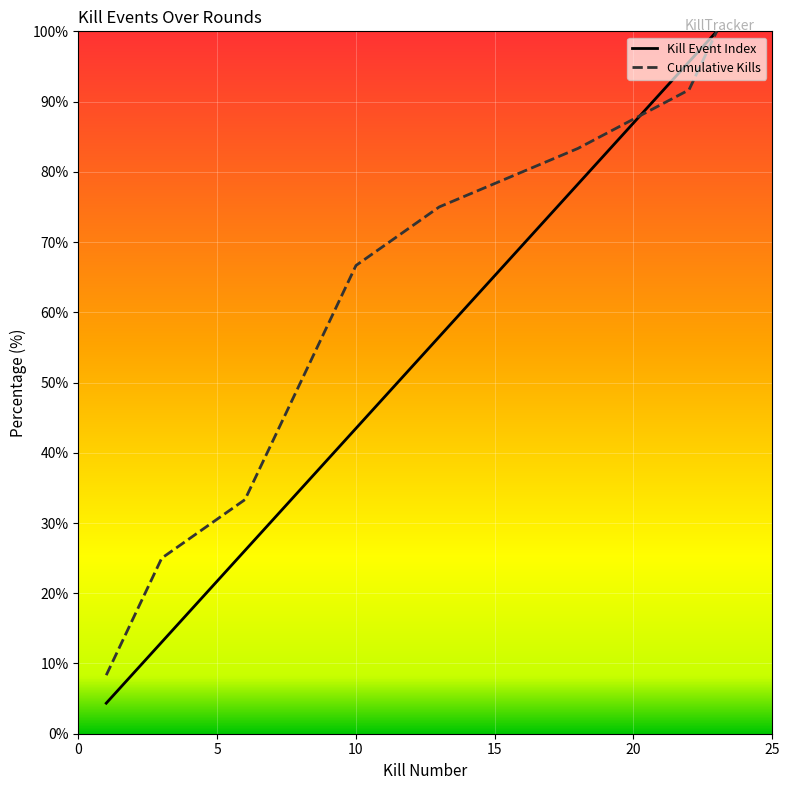

What is the minimum value shown in the chart?

4.3